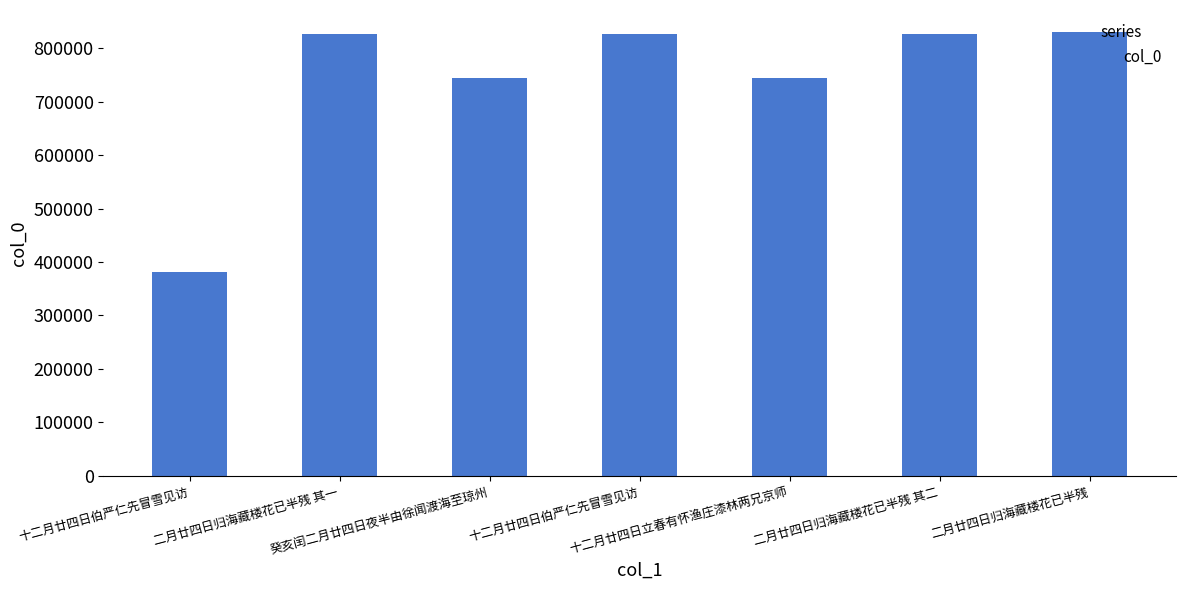

At which label is the value closest to 605653?

十二月廿四日立春有怀渔庄漆林两兄京师